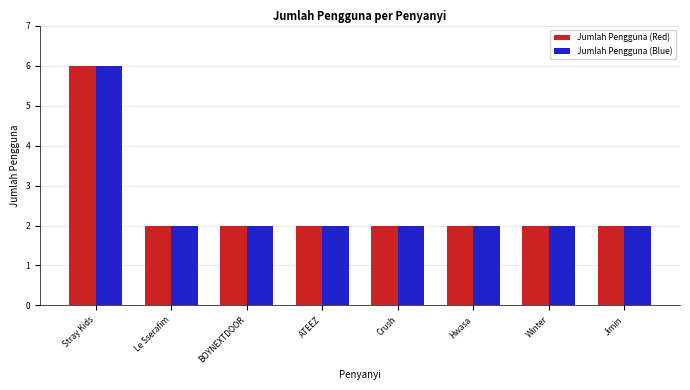

What is the sum of all Jumlah Pengguna (Red) values?

20